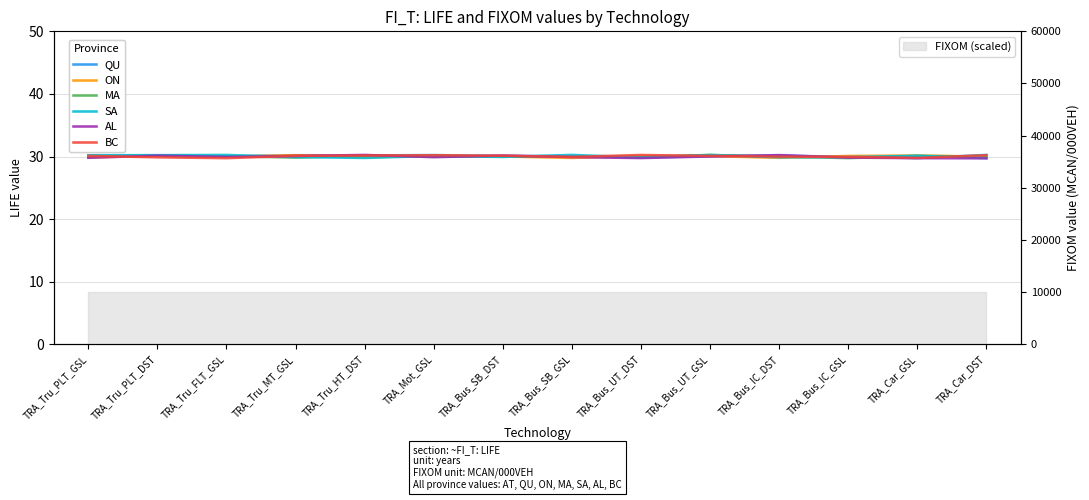

Is it true that BC equals 30.1 at TRA_Tru_MT_GSL?

True